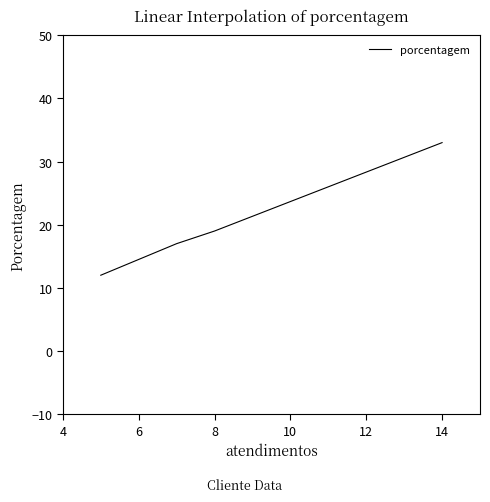

What is the average value?

20